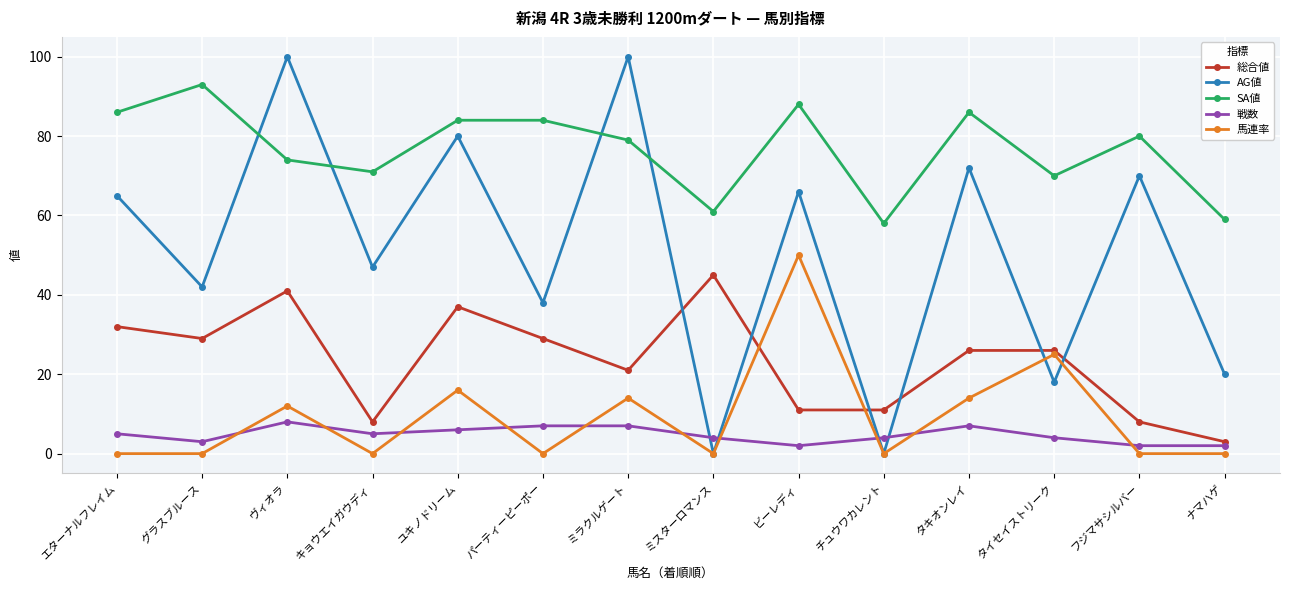

What is the sum of all 総合値 values?

327